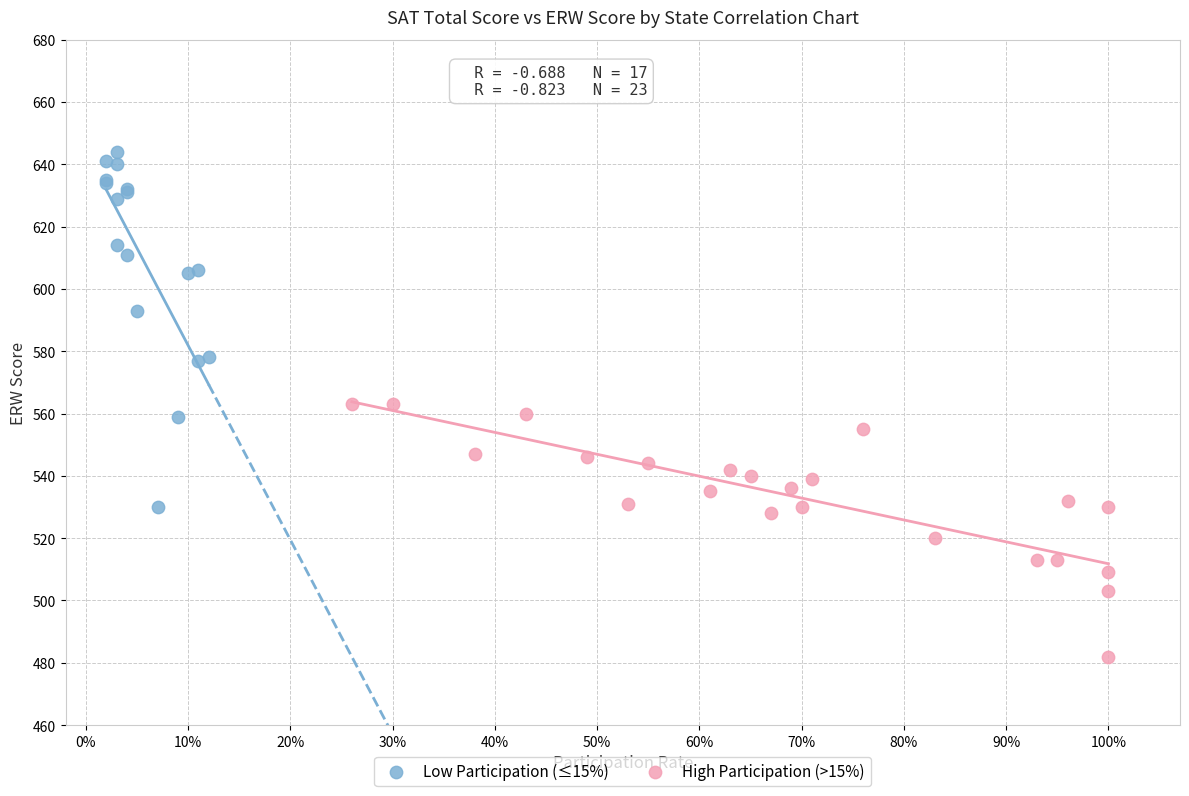

Which series reaches the minimum Y coordinate?

High Participation (>15%)